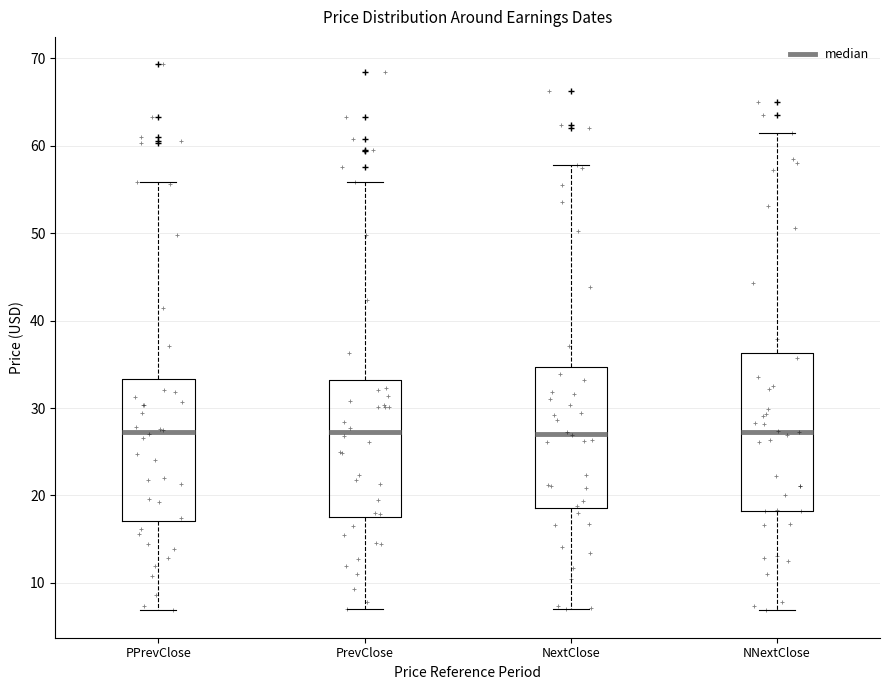

Reading left to right, read every box against the y-axis: the position of its median line, the range the box covers, and the ends of its whiskers. The values are not printed on the chart, so give them approximately, as read against the axis.

PPrevClose: median 27, box 17 to 33, whiskers 7 to 56
PrevClose: median 27, box 18 to 33, whiskers 7 to 56
NextClose: median 27, box 19 to 35, whiskers 7 to 58
NNextClose: median 27, box 18 to 36, whiskers 7 to 61